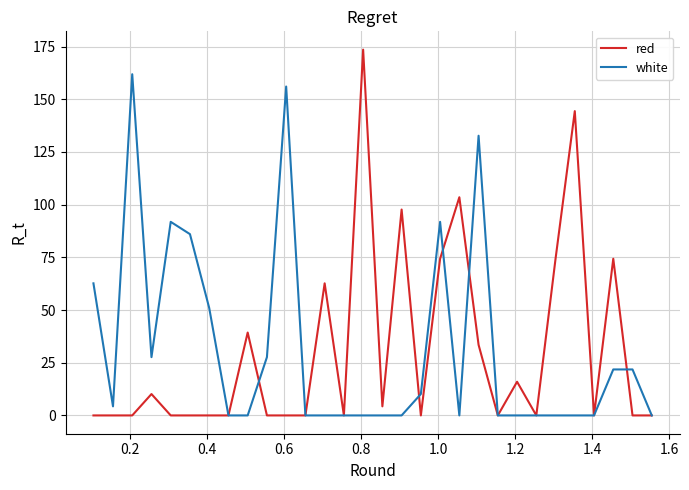

What is the average value of the red series?

30.3